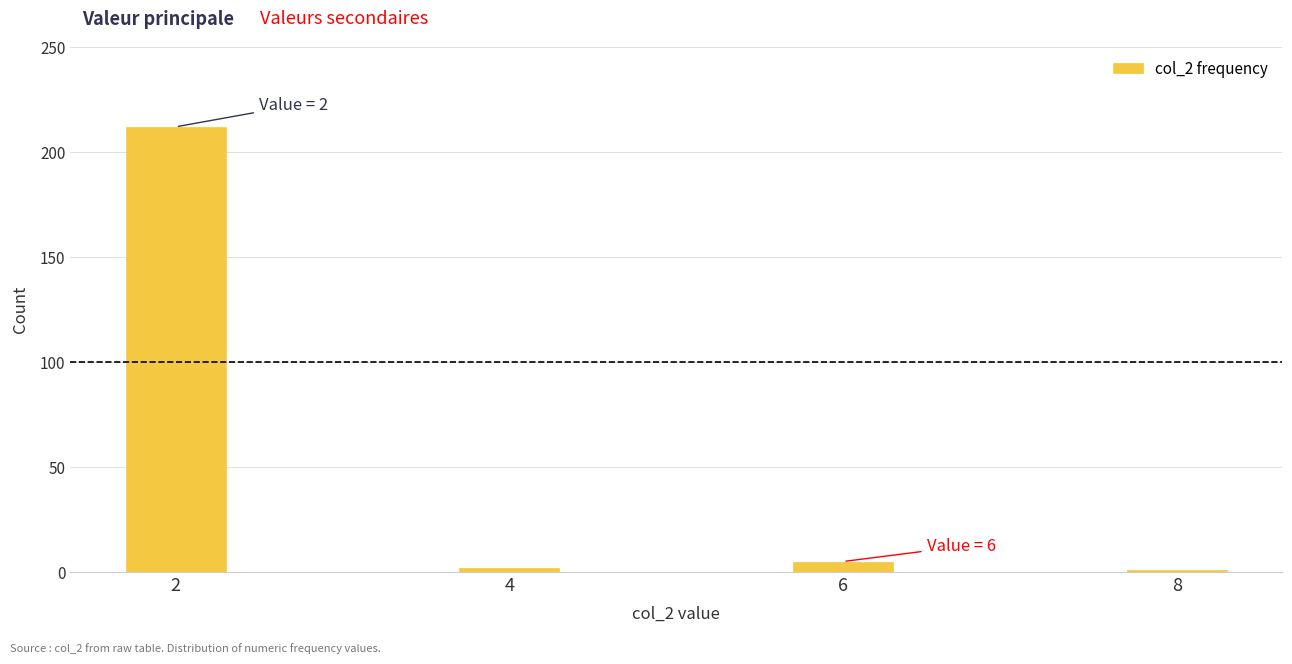

What is the difference between the maximum and minimum values?

211